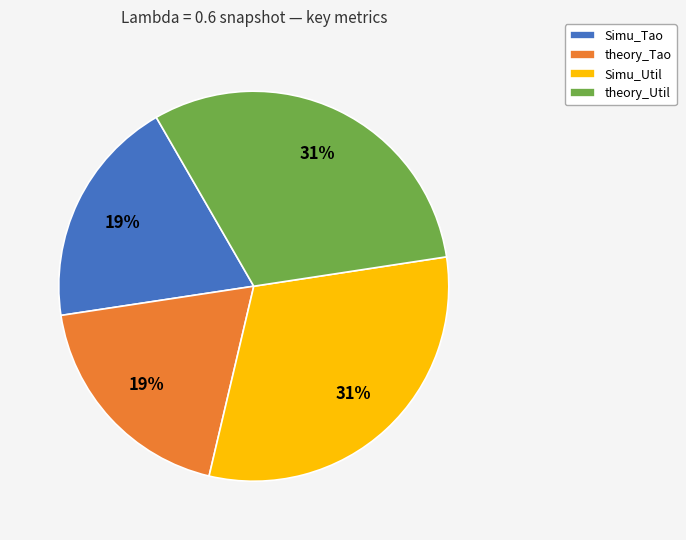

Is there any slice that represents more than half of the pie?

No